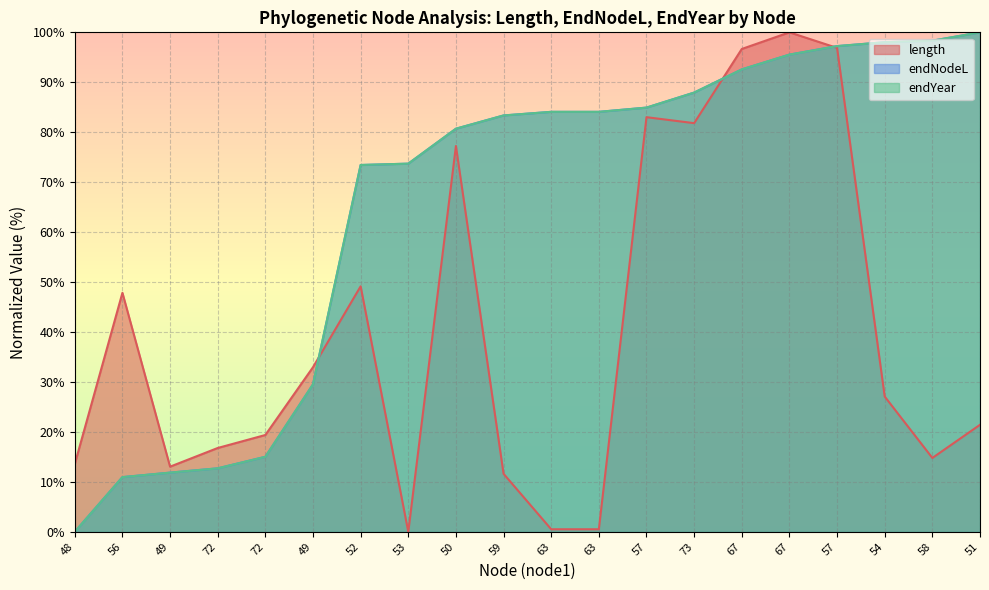

Which series has the widest spread of values?

length